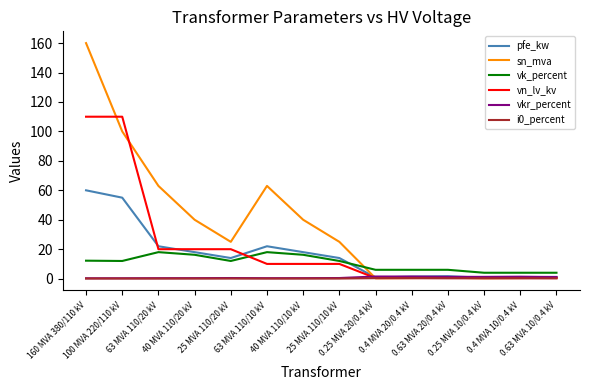

Is this an area chart (filled region under the line)?

No